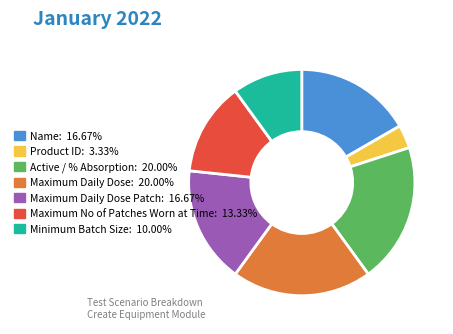

Does any single category account for the majority?

No